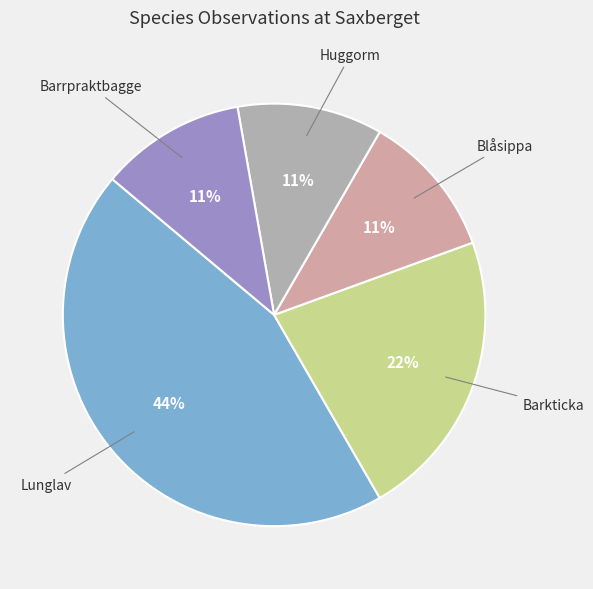

How many slices are in this pie chart?

5